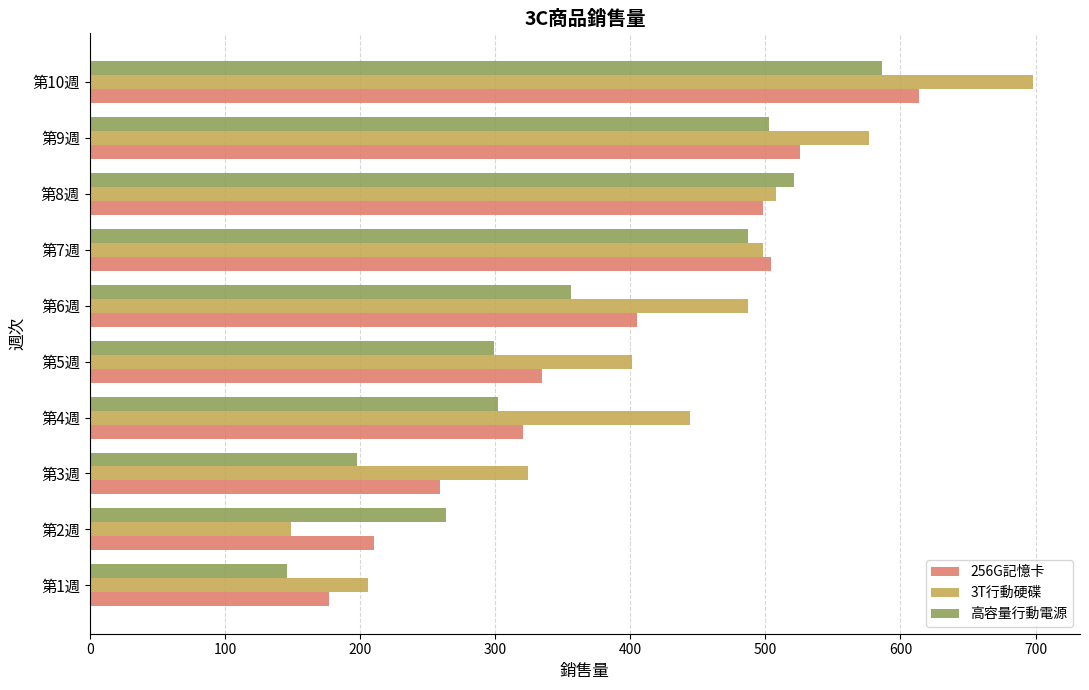

How many distinct data groups are displayed?

3